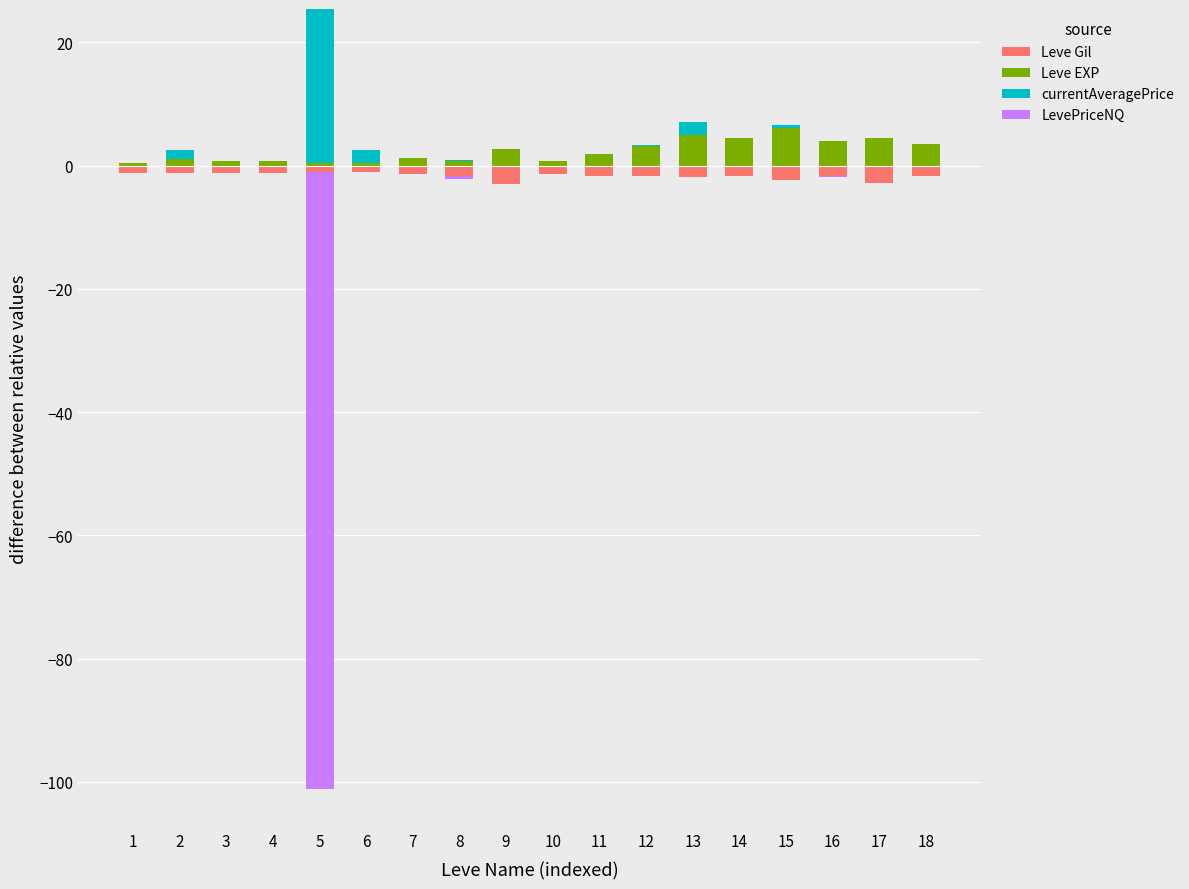

At which category is the sum across all series the highest?

5